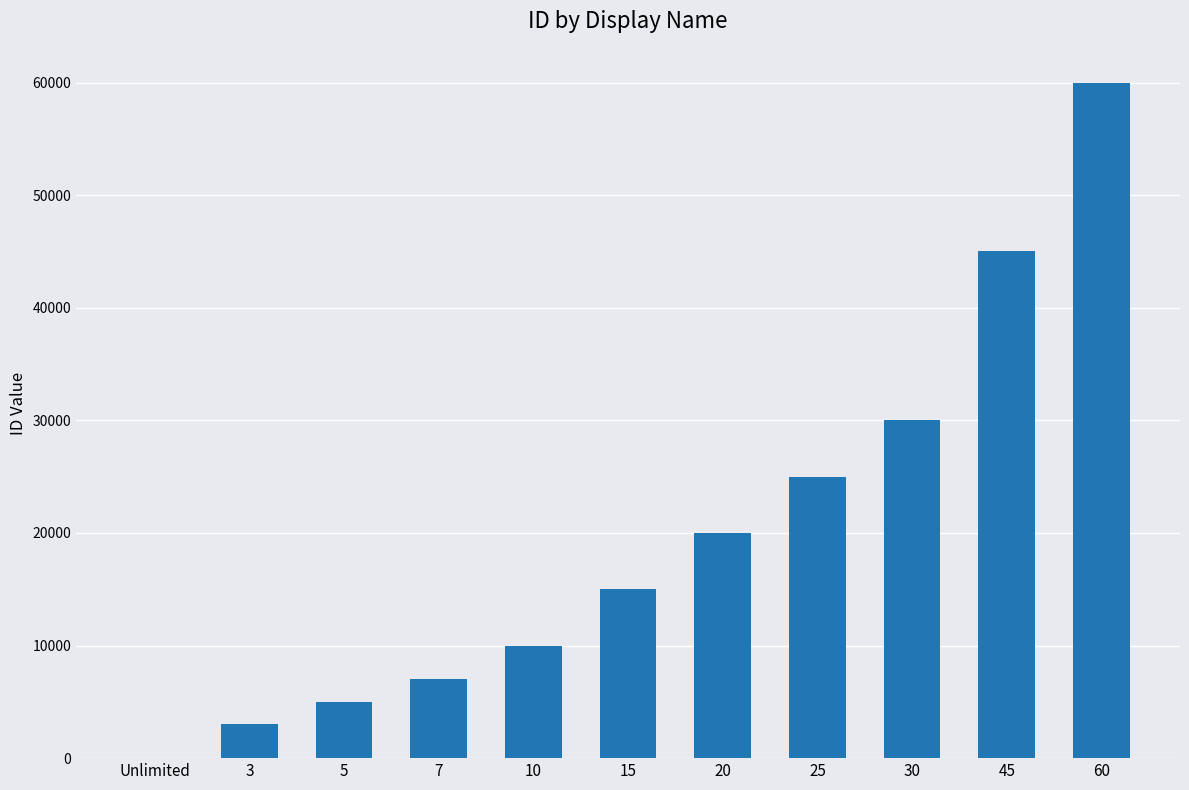

What is the change in value from 3 to 20?

+17000